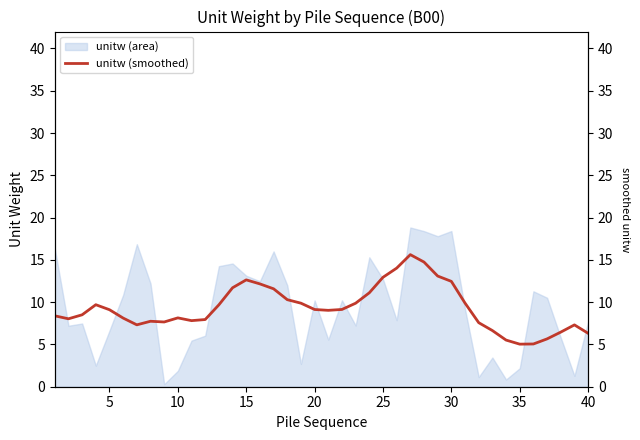

True or false: unitw (smoothed) has a value of 3.6 at 10.

False